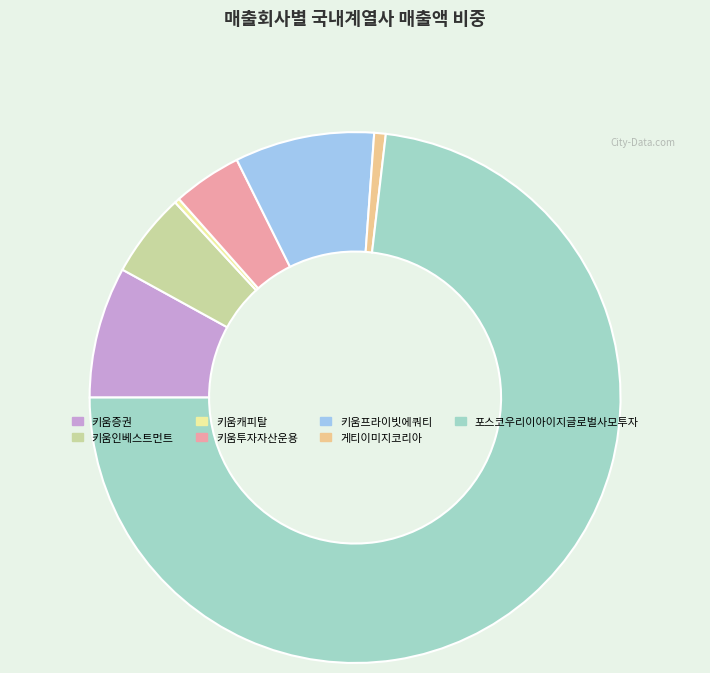

True or false: 키움인베스트먼트 accounts for 1% of the total.

False